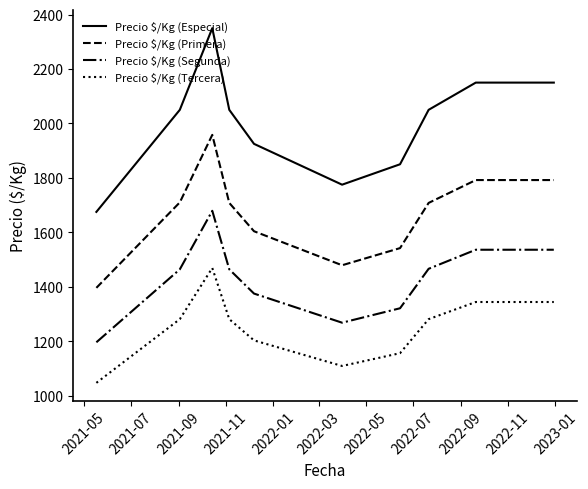

What is the difference between the maximum and minimum values in the Precio $/Kg (Primera) series?

562